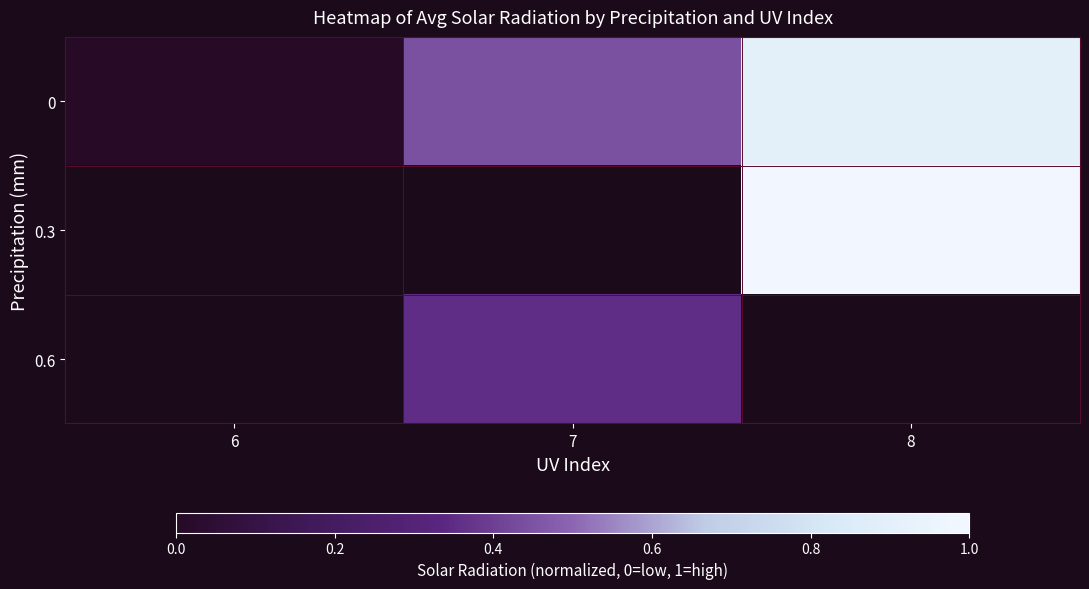

What is the difference between the second highest and minimum values in the row_0 series?

0.4